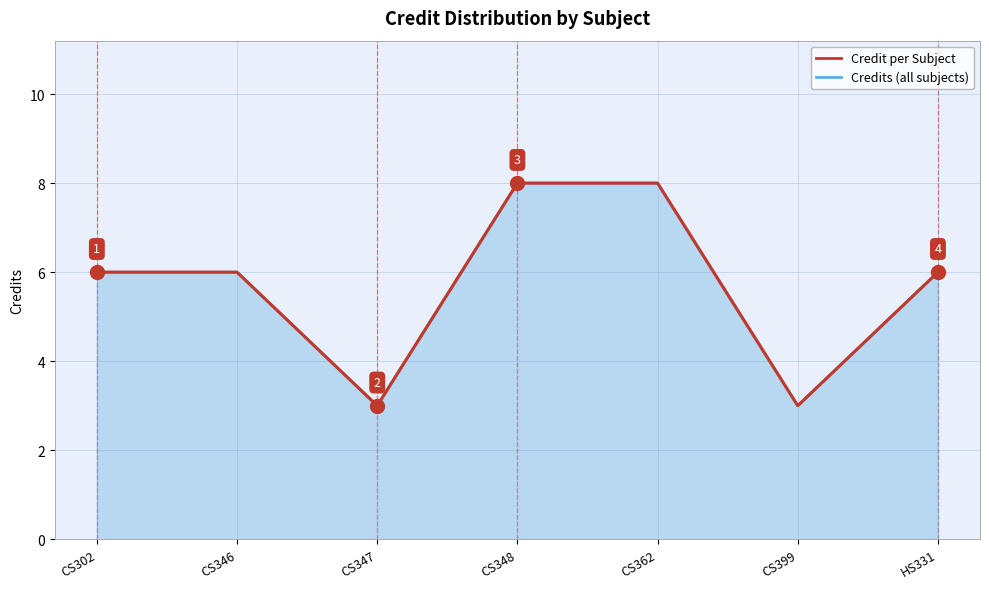

Which has a higher value, CS346 or CS347?

CS346